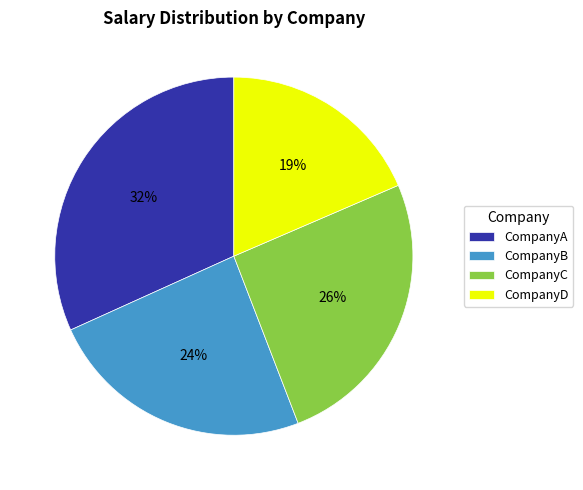

To the nearest percent, what is the difference between the largest and smallest slice percentages?

13%